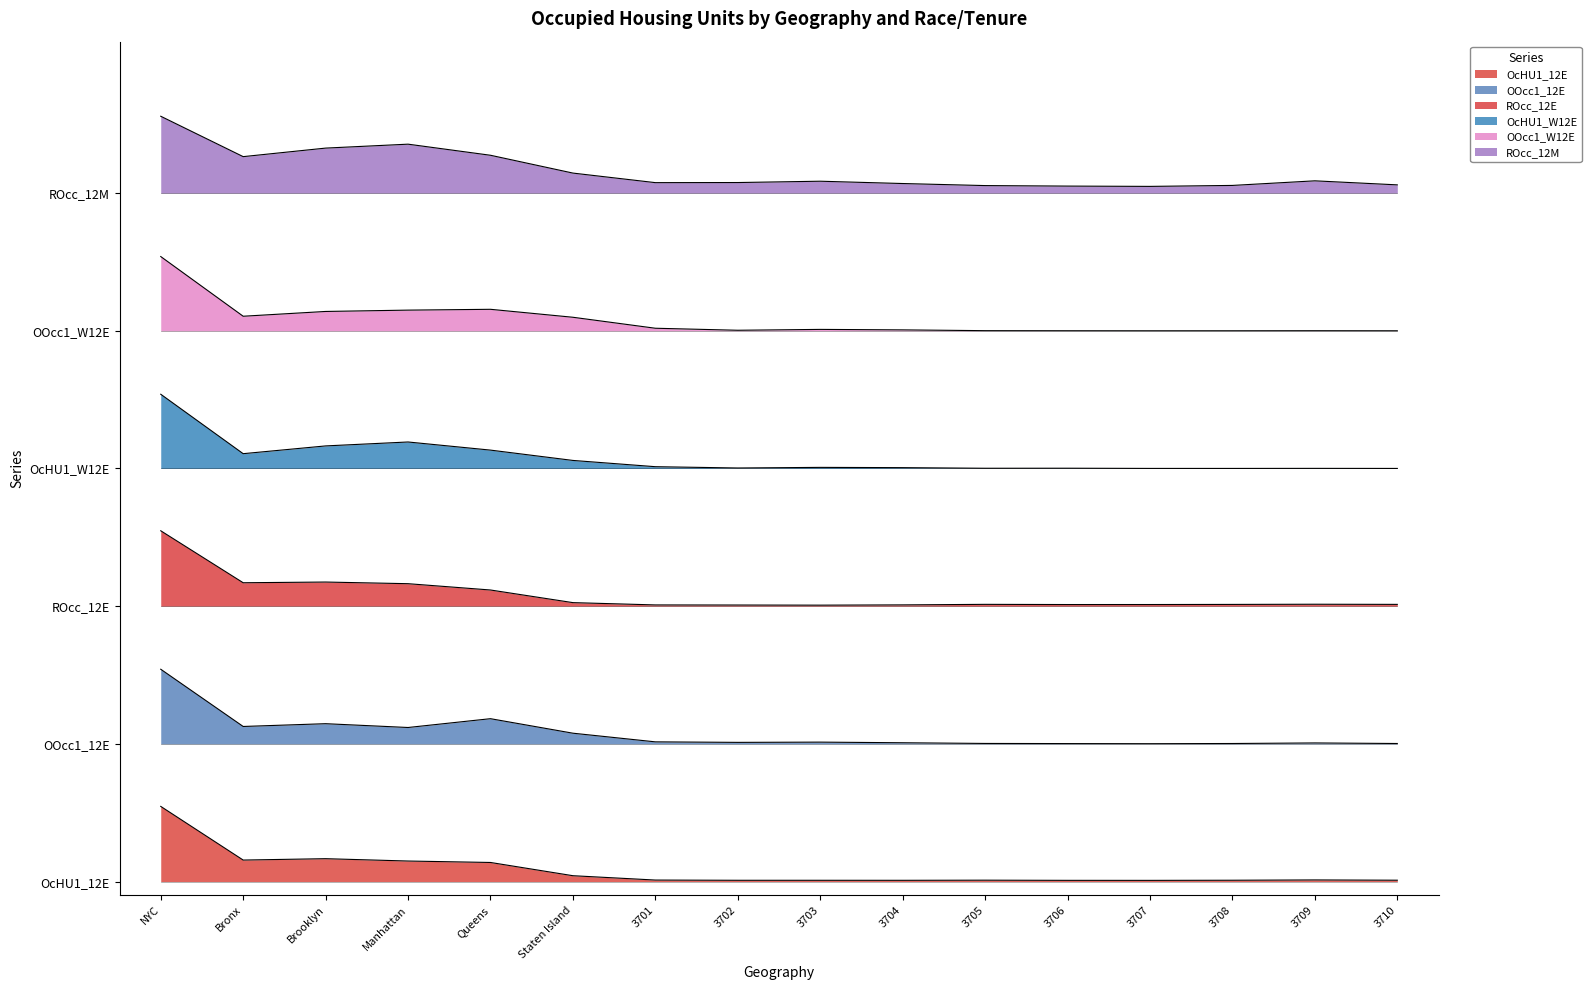

What is the label of the 3rd point from the left?

Brooklyn